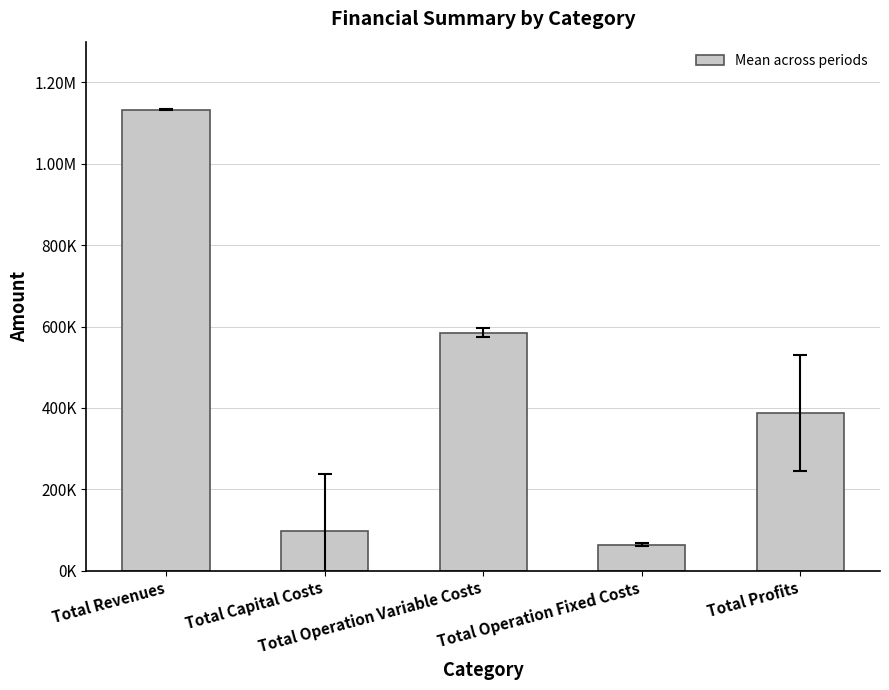

What is the smallest value displayed?

63876.8